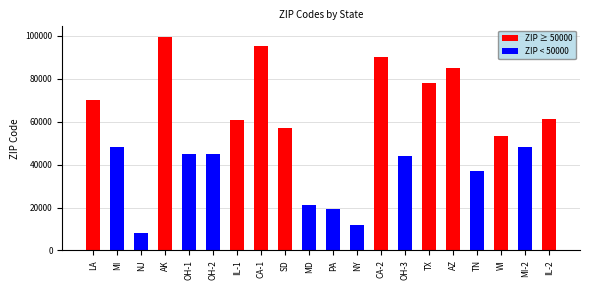

Between LA and OH-2, which series saw the biggest shift?

ZIP < 50000